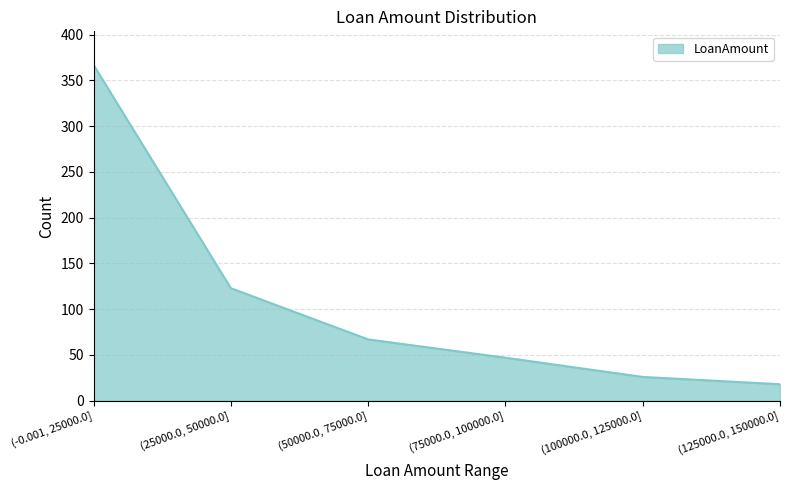

Read the value at (75000.0, 100000.0], to the nearest 5.

45